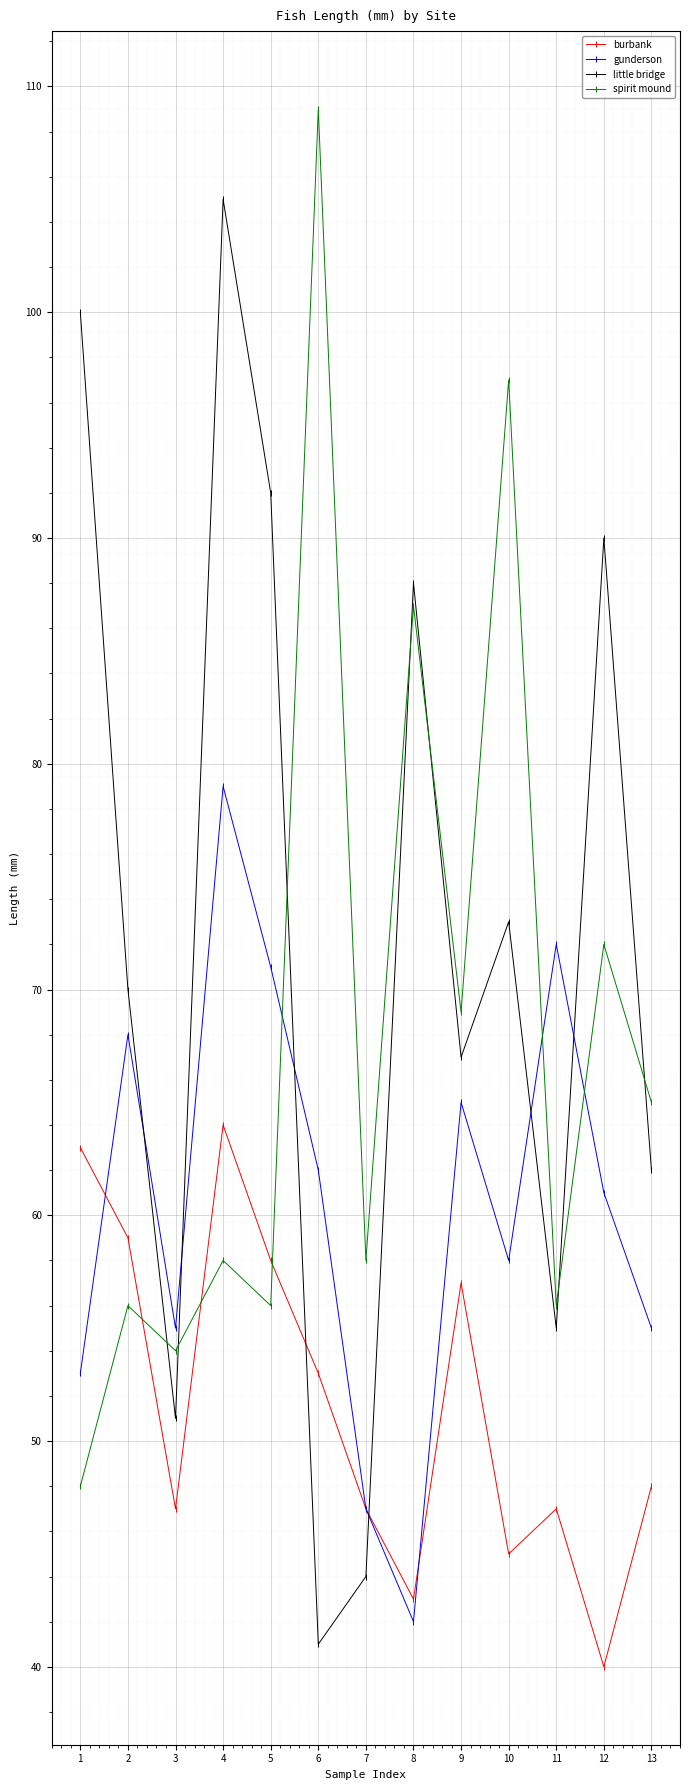

Which series has the largest total across all categories?

little bridge